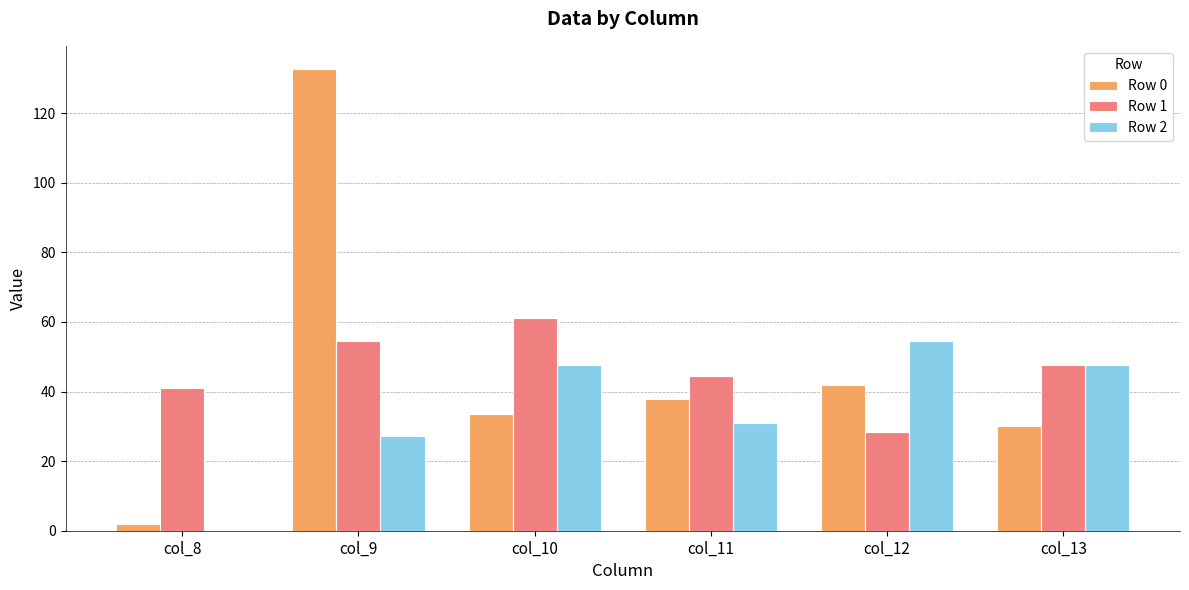

Read the Row 1 value at col_11.

44.6